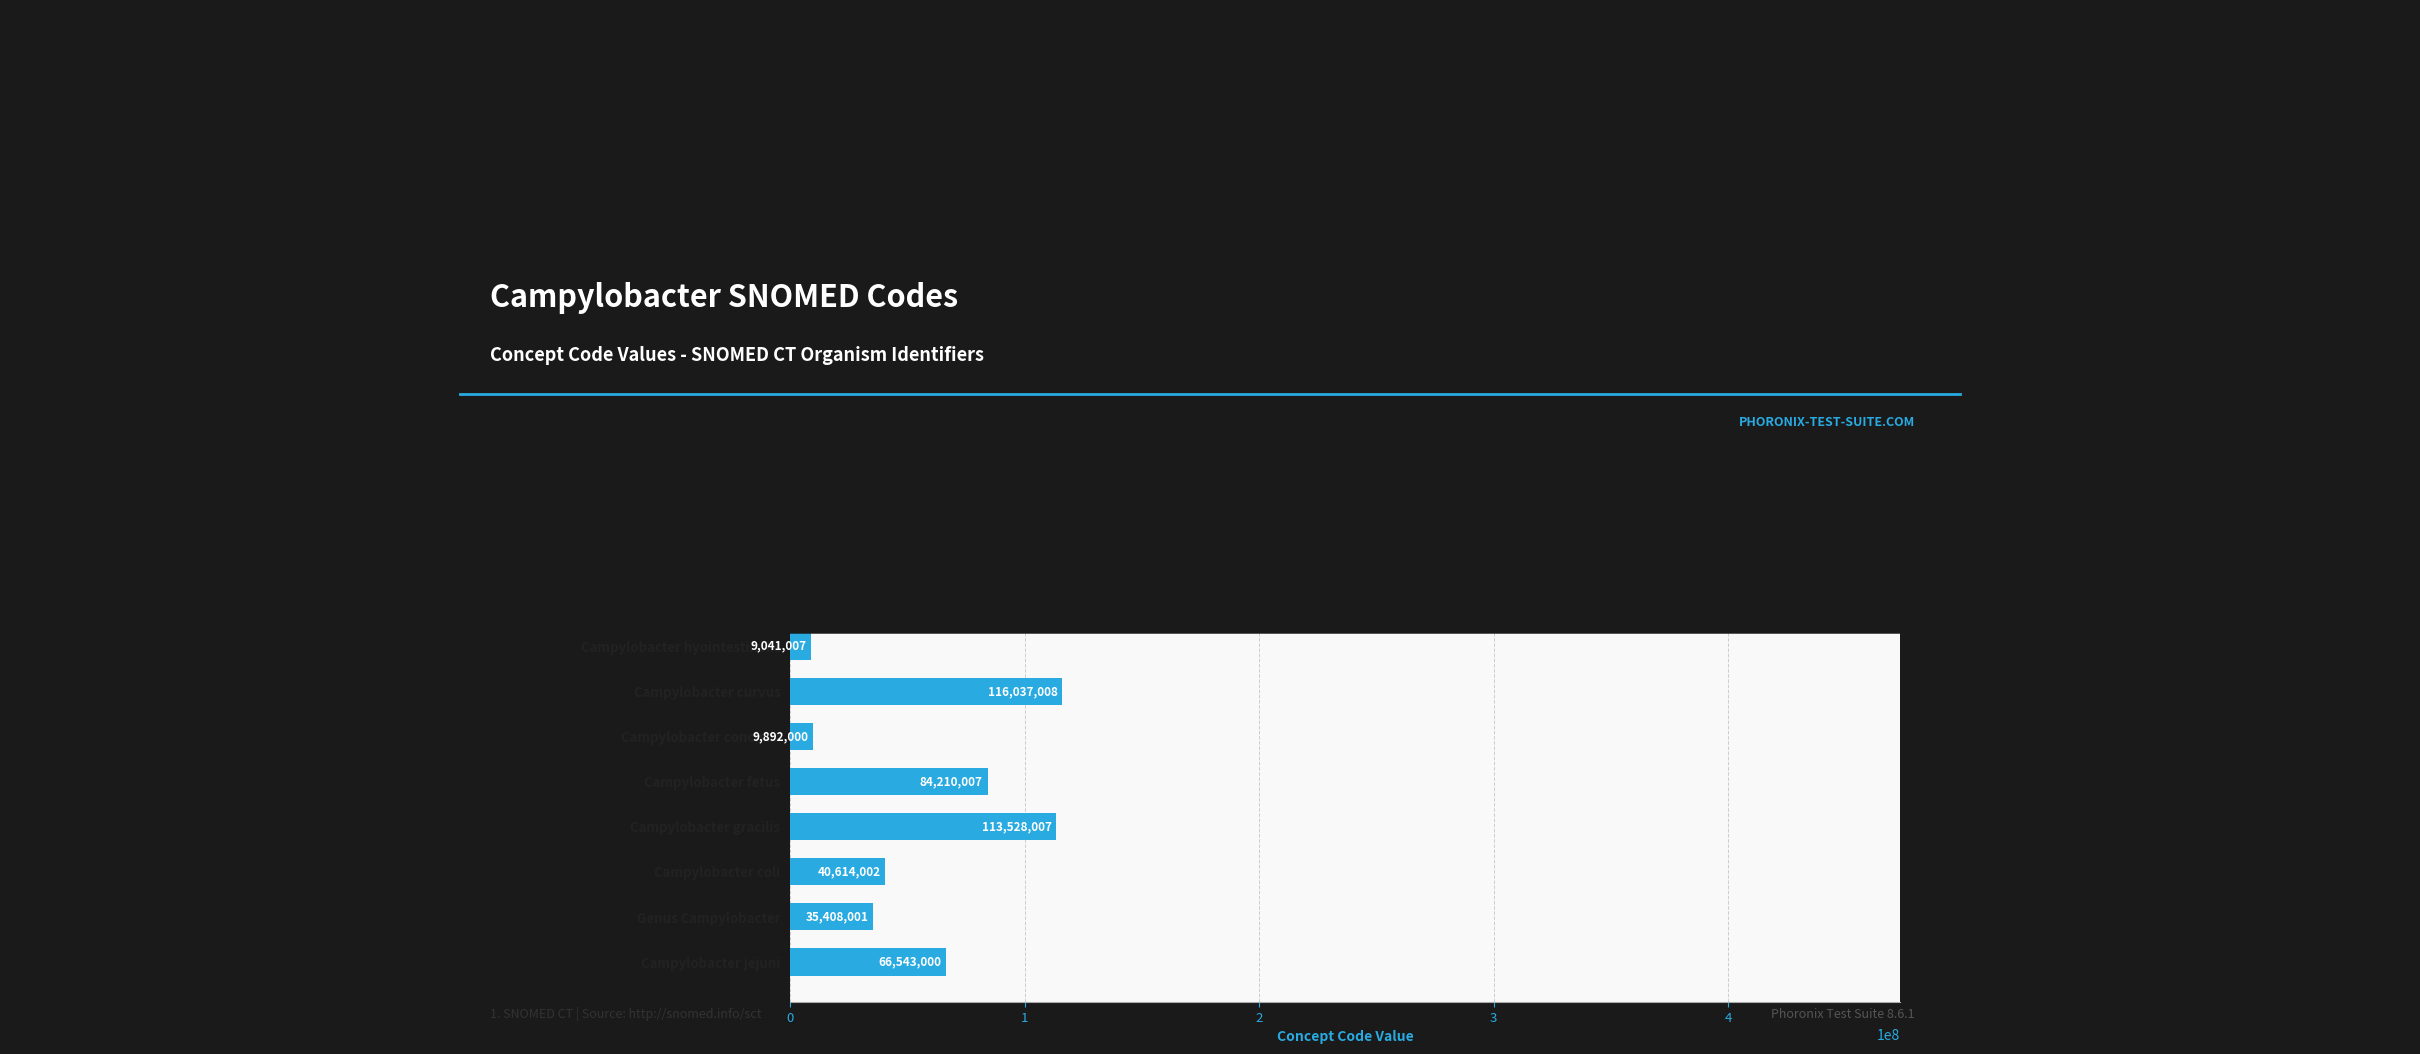

List the labels in order of value, largest first.

Campylobacter ureolyticus, Campylobacter lari, Campylobacter curvus, Campylobacter gracilis, Campylobacter rectus, Campylobacter upsaliensis, Campylobacter fetus, Campylobacter jejuni, Campylobacter coli, Genus Campylobacter, Campylobacter concisus, Campylobacter hyointestinalis